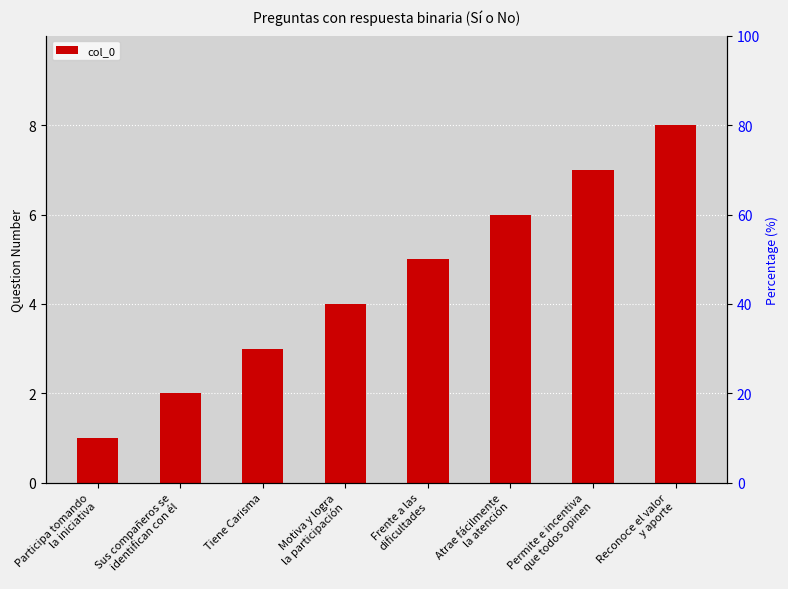

Reading left to right, list all the values displayed in this chart.

1	2	3	4	5	6	7	8